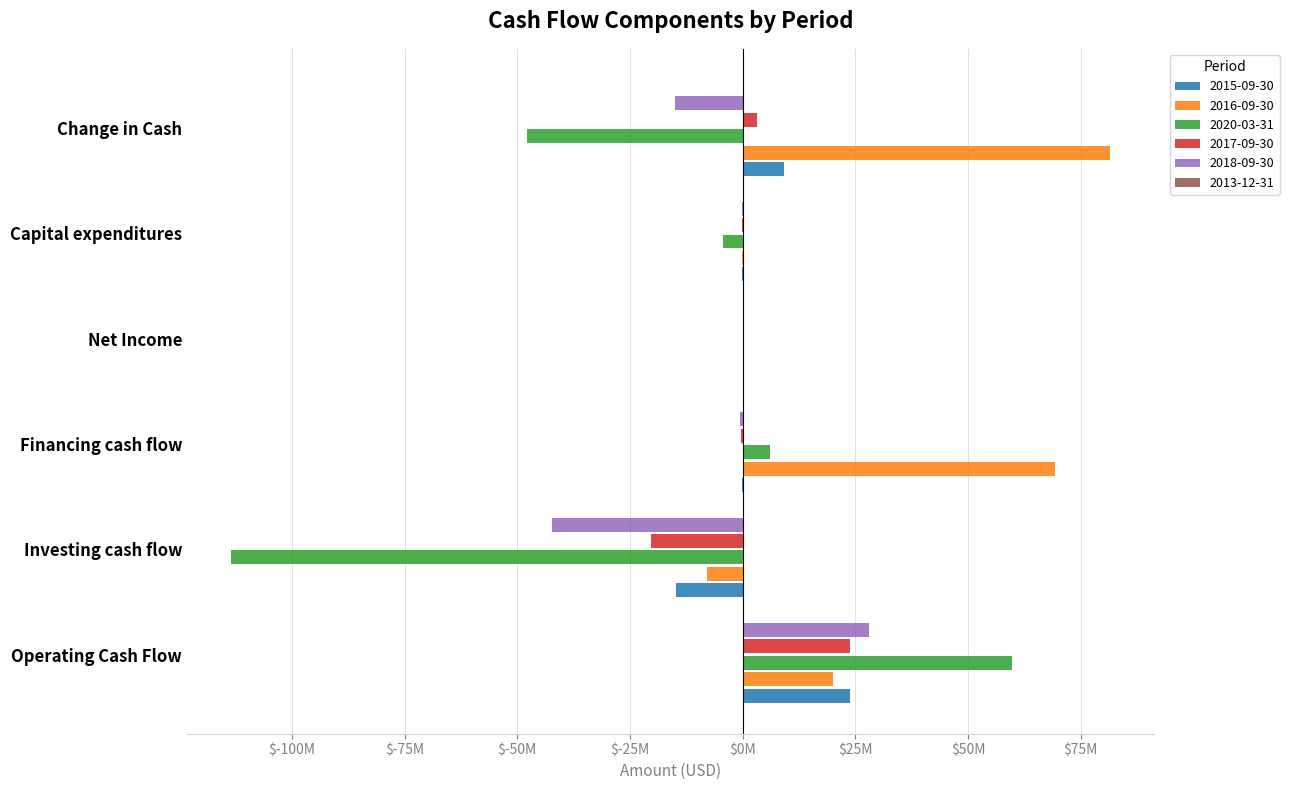

Are the bars horizontal?

Yes